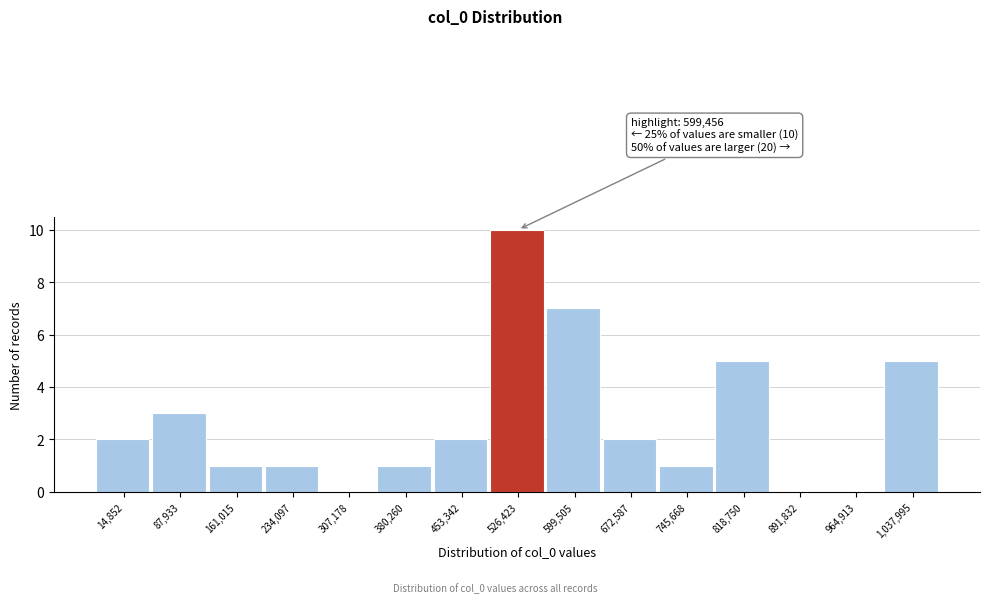

What is the change in value from 14,852 to 87,933?

+1